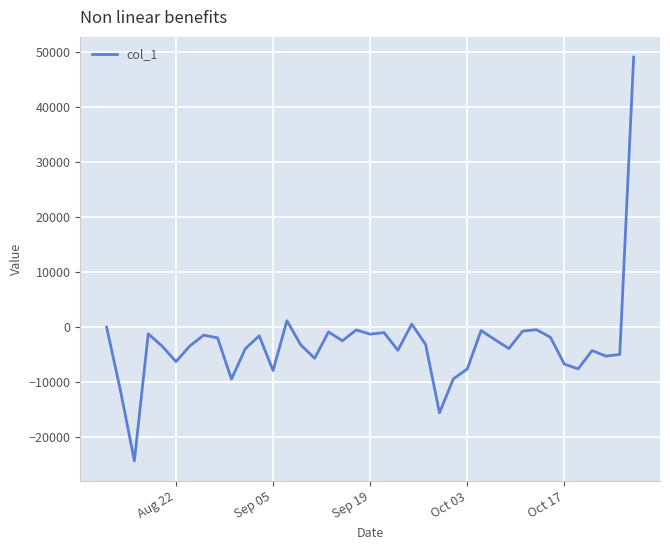

What is the greatest value displayed?

49109.5